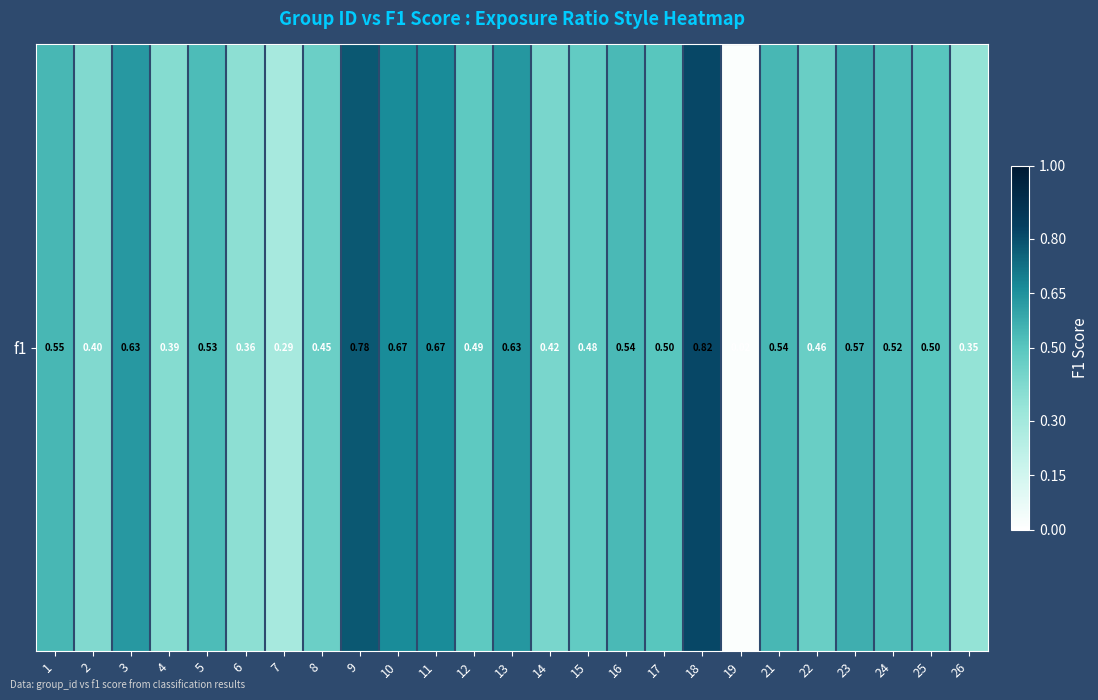

Count the number of data series in this chart.

1